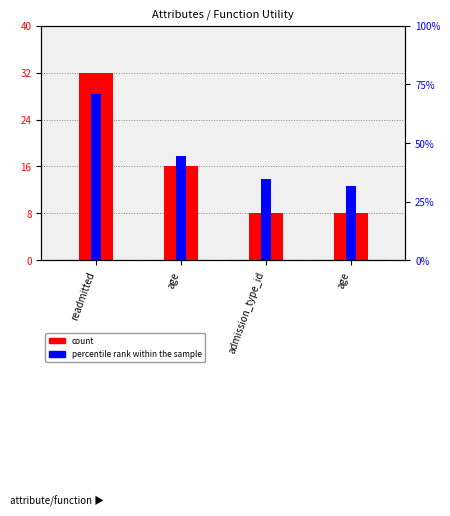

What is the sum of the count values at admission_type_id and age?

16.0